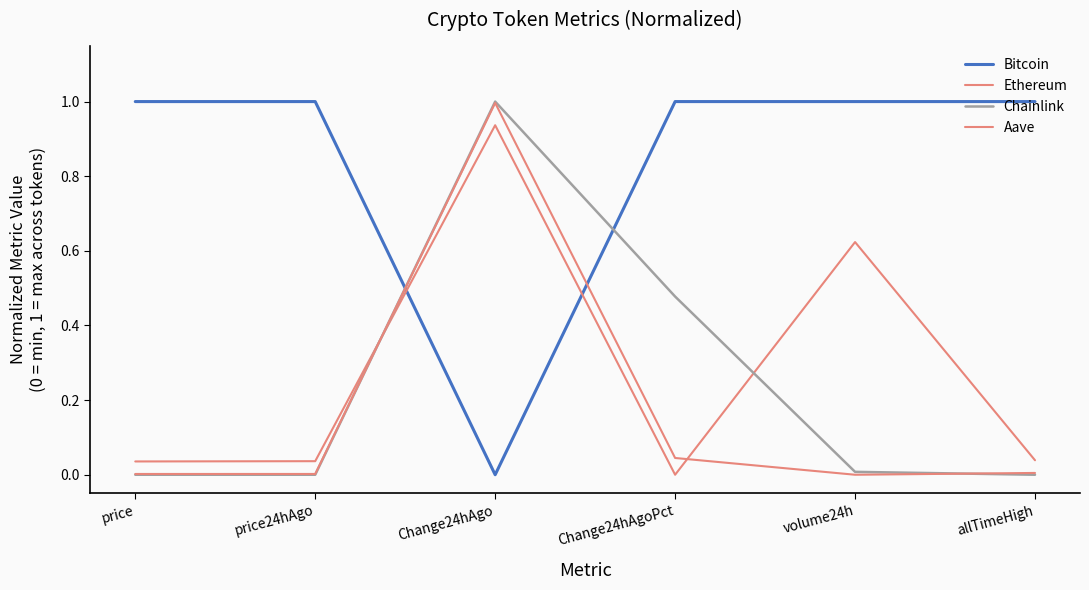

What is the average value of the Bitcoin series?

0.8